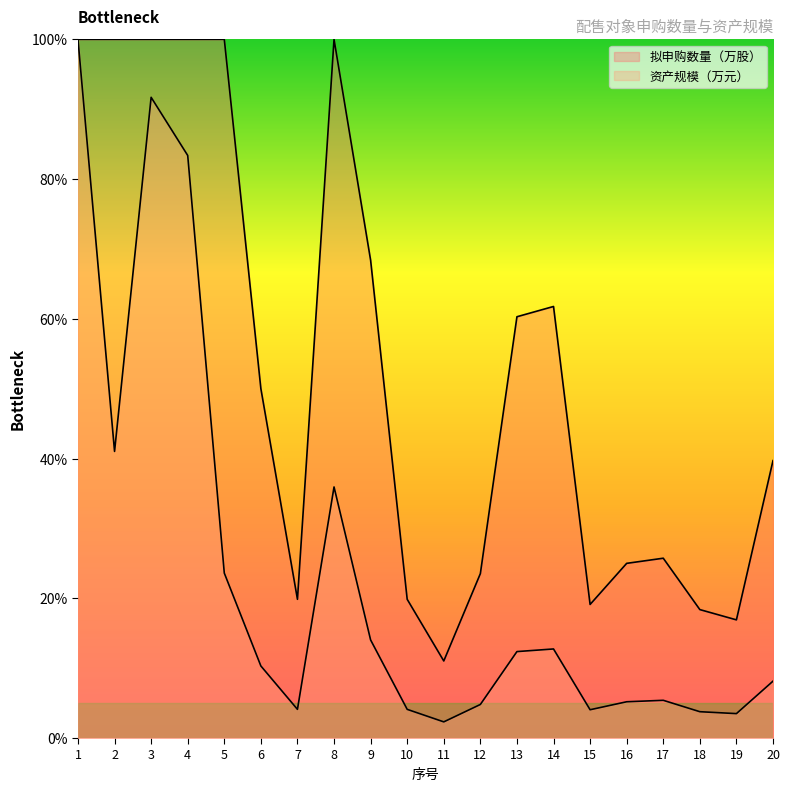

What is the value of the 拟申购数量（万股） point at the 15th from the left?

19.1